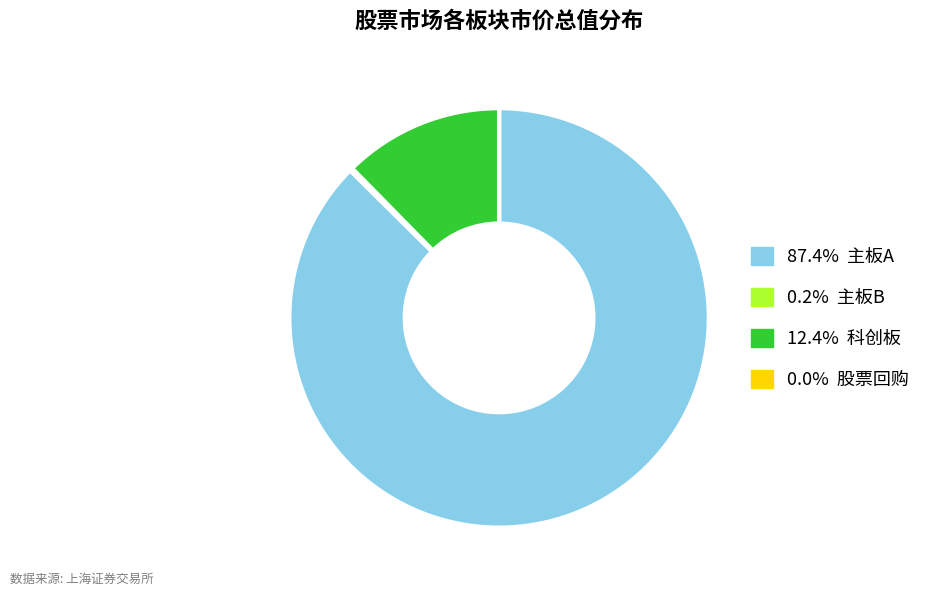

Is there a majority slice in this chart?

Yes